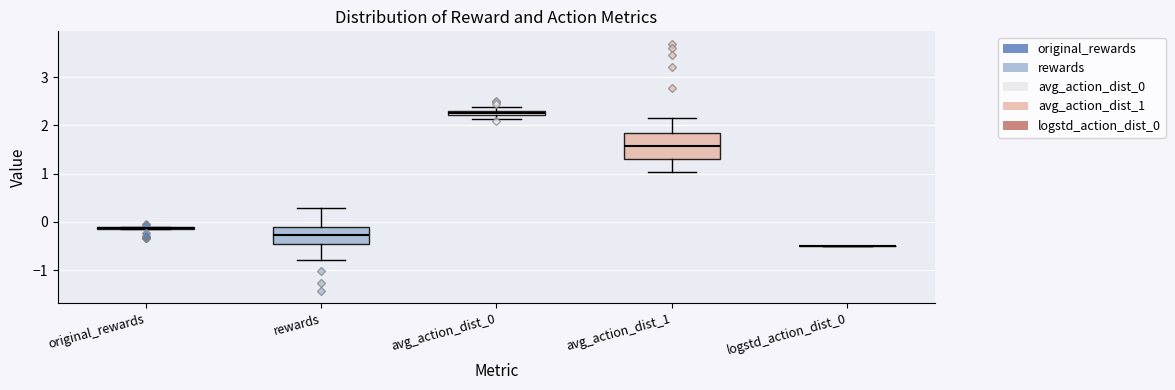

Where is the lower edge of the box for avg_action_dist_1 on the y-axis? The values are not printed on the chart, so give them approximately, as read against the axis.

1.3